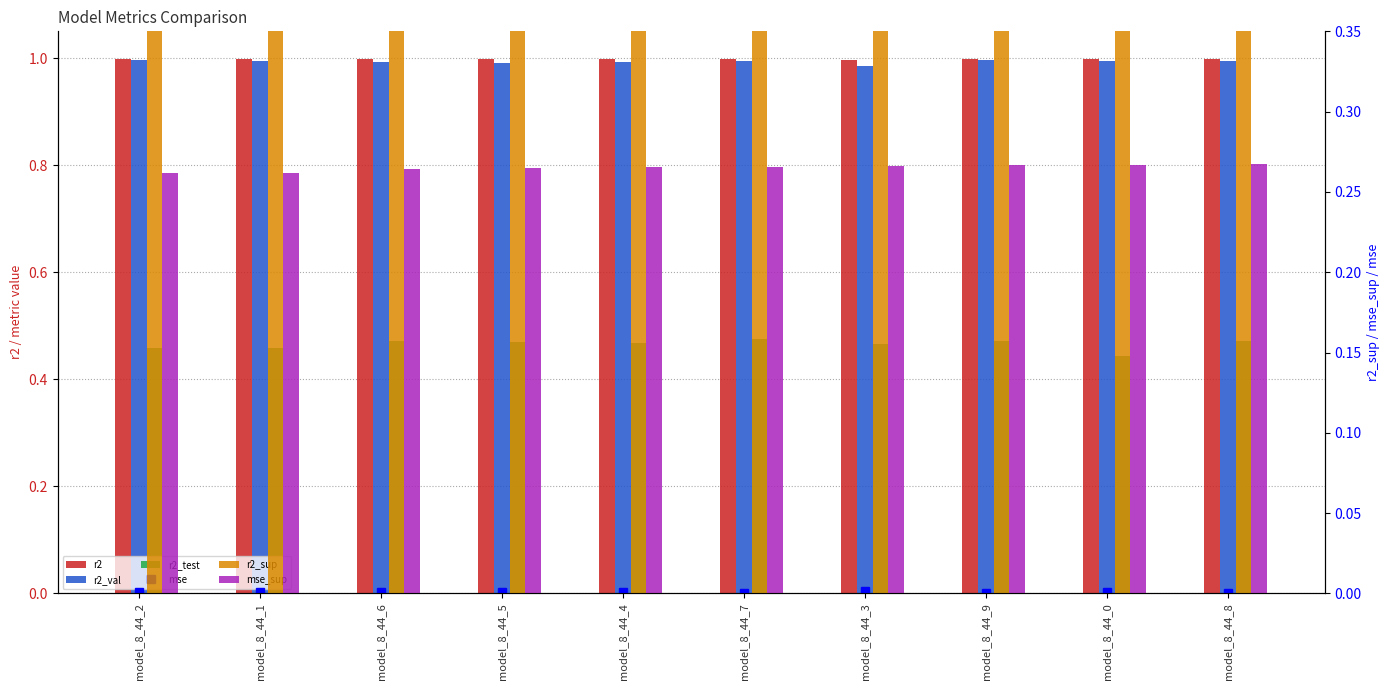

What is the sum of the r2 values at model_8_44_4 and model_8_44_0?

2.0